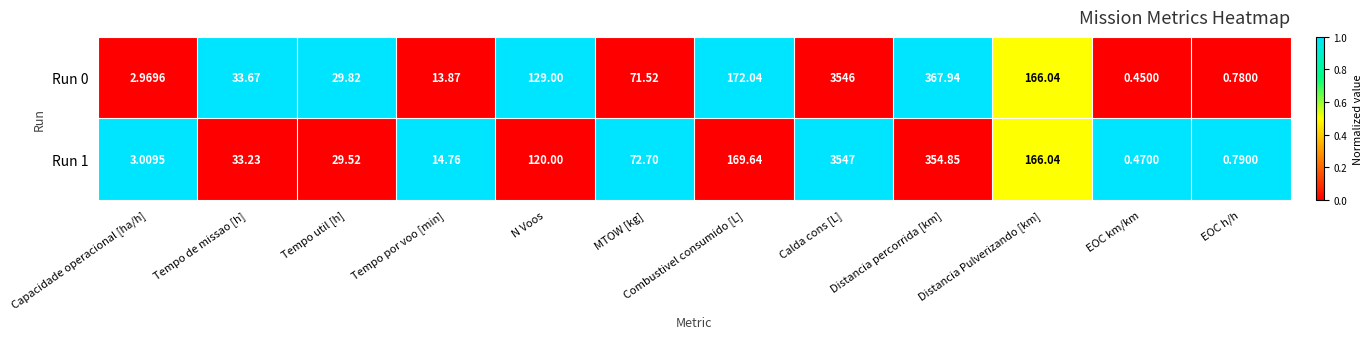

How many series are shown in this chart?

2